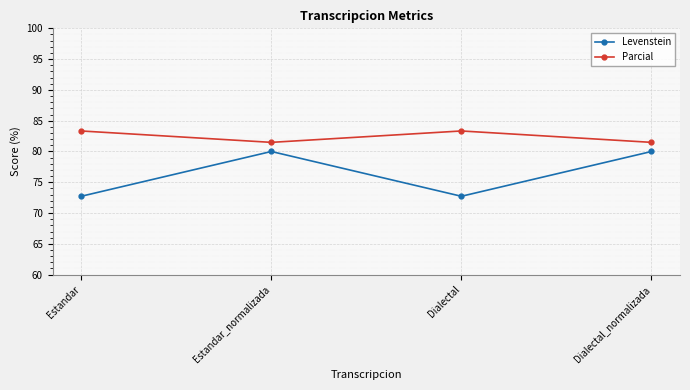

In Parcial, how many points are higher than both neighbors (excluding endpoints)?

1